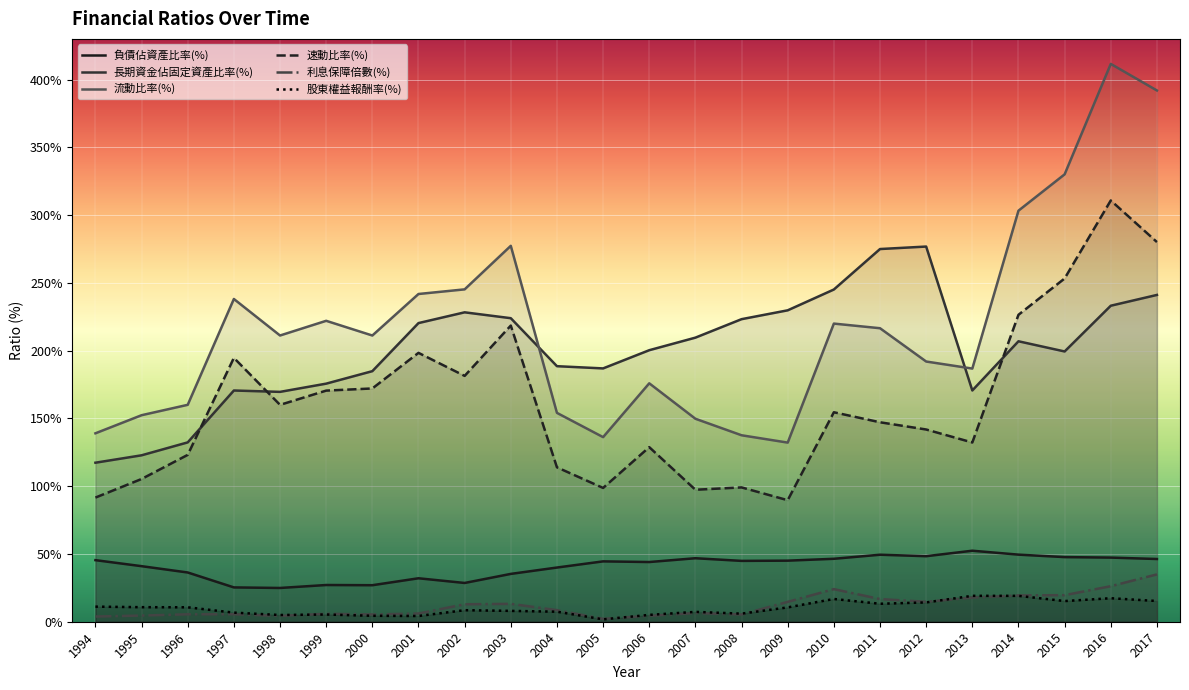

How many lines are shown in the chart?

6